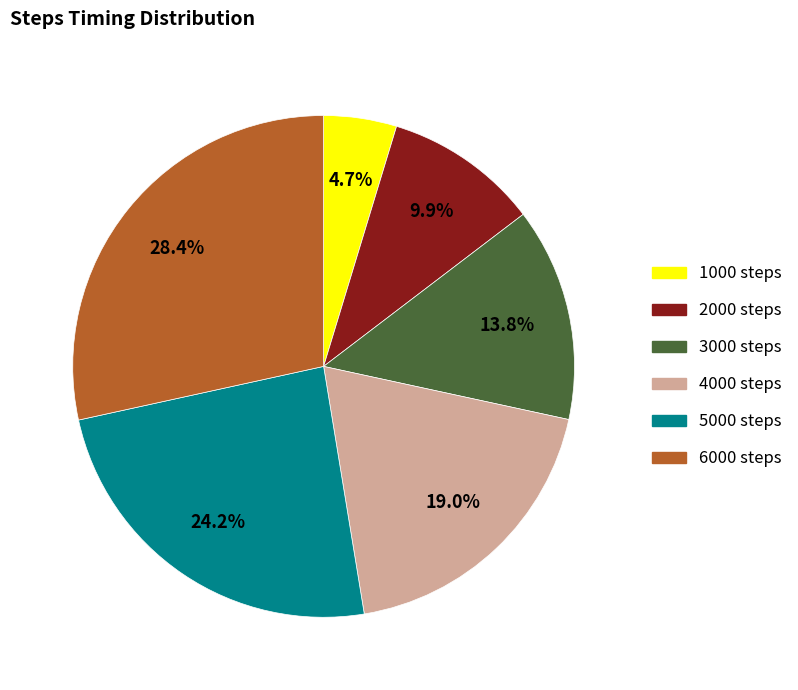

True or false: 2000 accounts for 1% of the total.

False